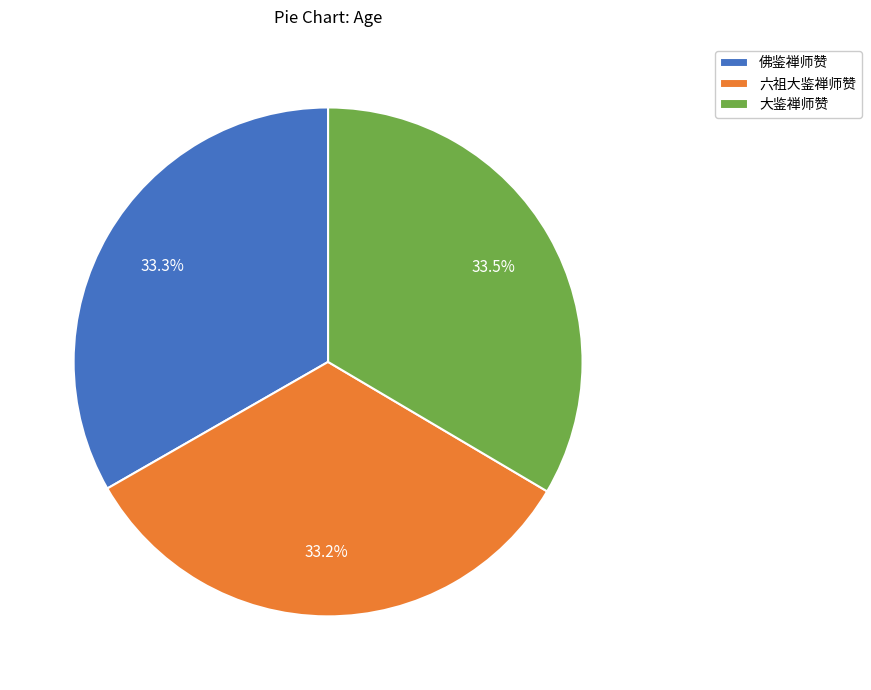

To the nearest percent, what is the combined percentage of 大鉴禅师赞 and 佛鉴禅师赞?

67%